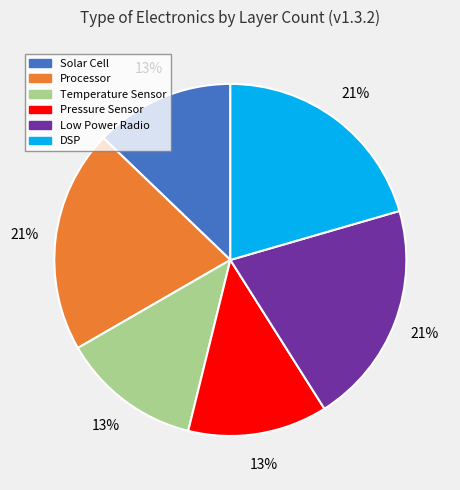

True or false: Processor accounts for 21% of the total.

True